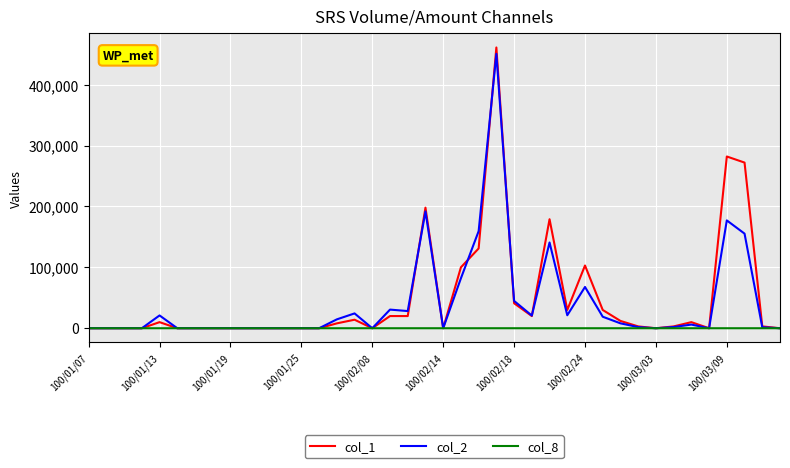

What are all the series names shown in the legend?

col_1, col_2, col_8